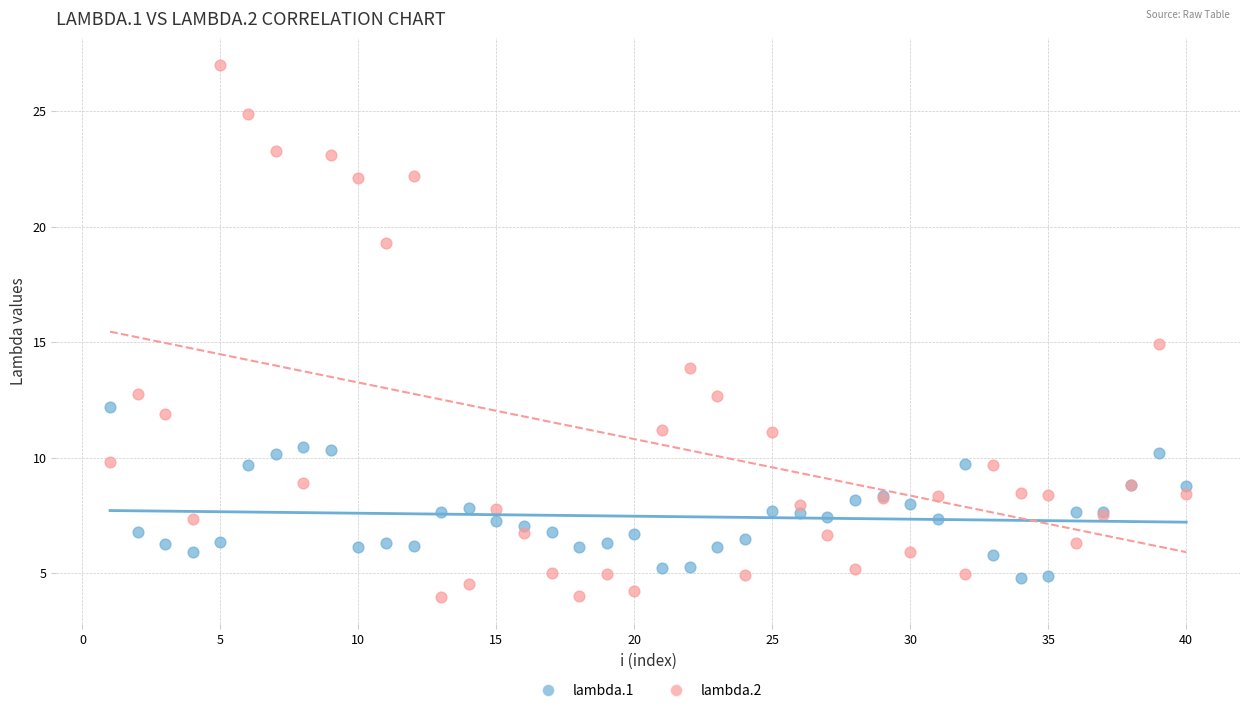

Which series reaches the maximum Y coordinate?

lambda.2